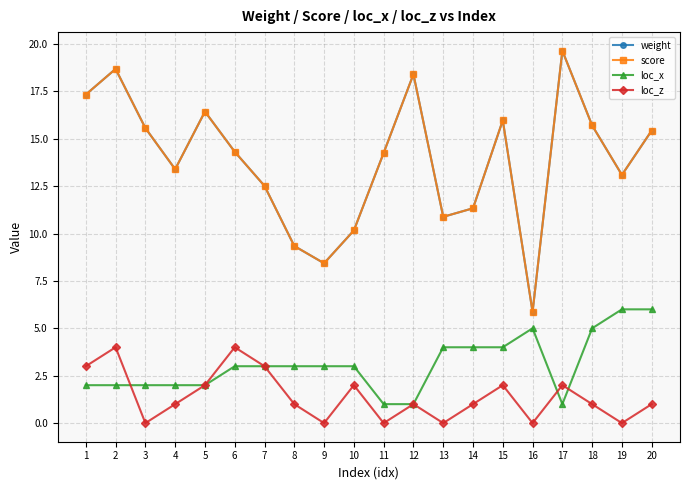

Does the chart have visible grid lines?

Yes